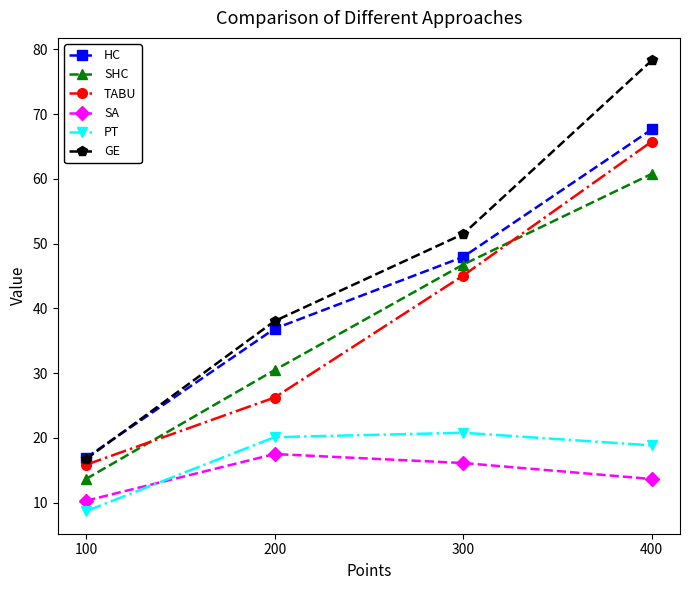

True or false: SHC has more than 0 points higher than both neighbors.

False